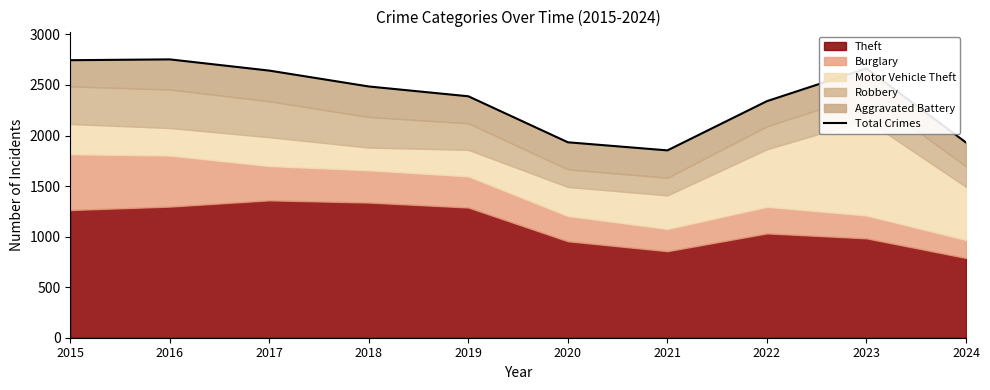

The value at 2018 is 792. True or false?

False